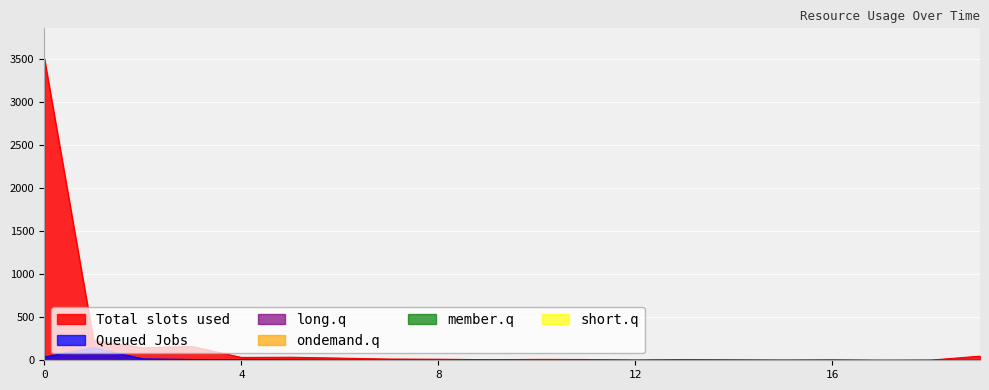

Which series has the largest range (max minus min)?

Total slots used